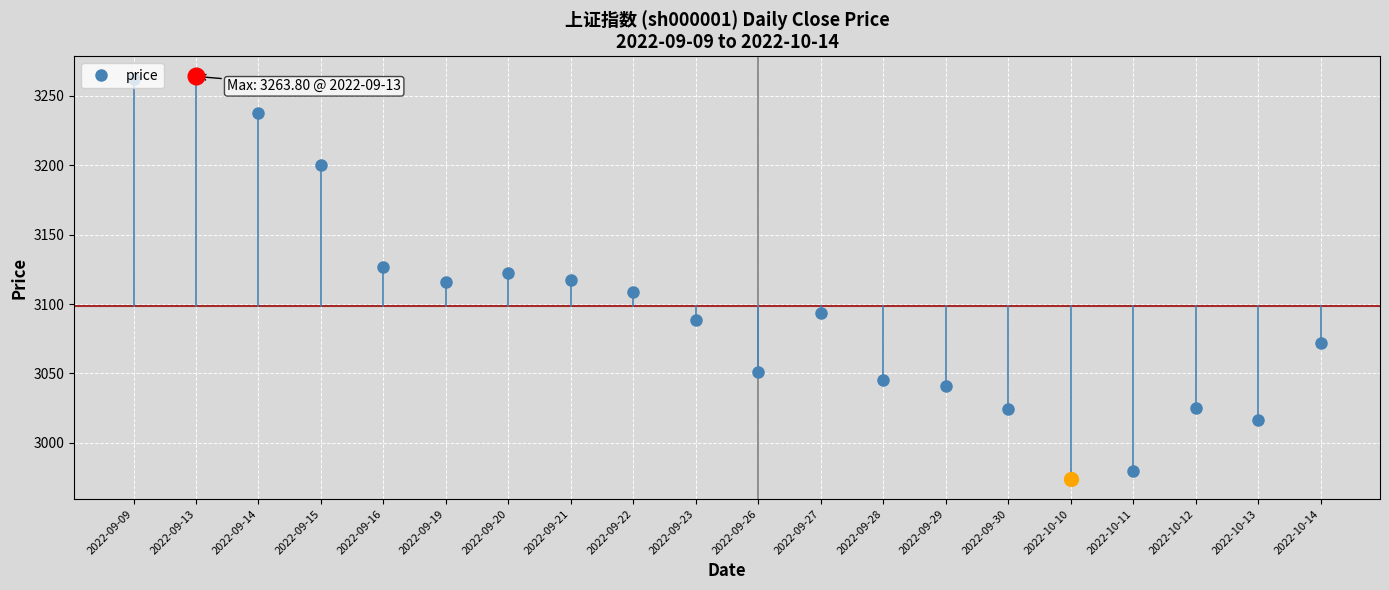

What is the average value?

3098.3